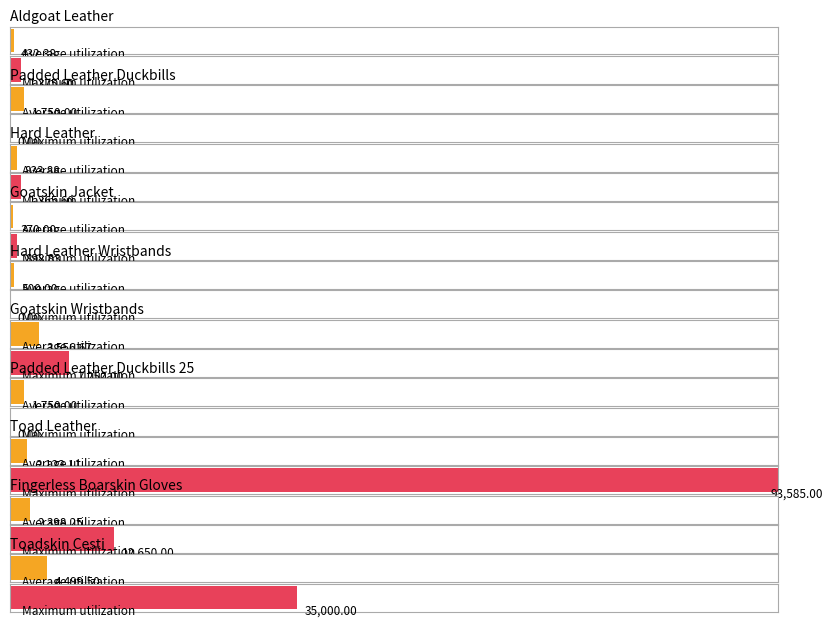

What position from the right is Hard Leather Wristbands?

6